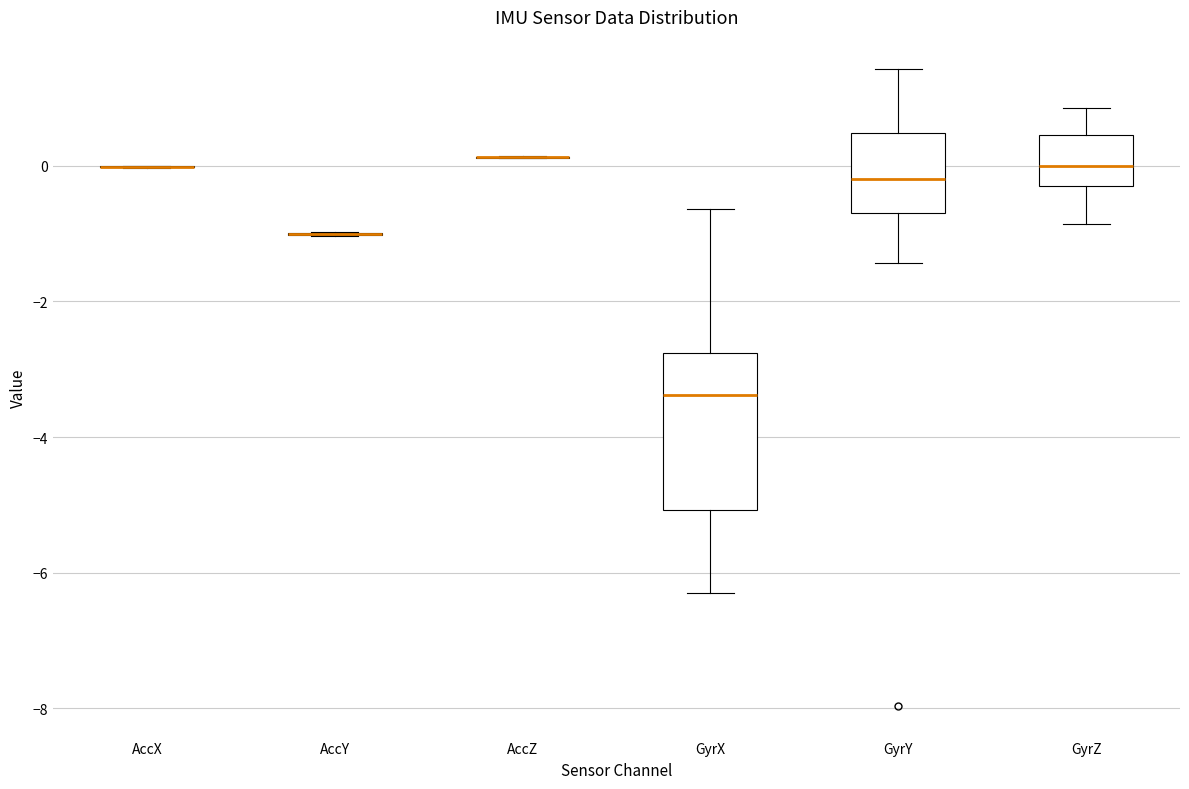

Where is the upper edge of the box for GyrY on the y-axis? The values are not printed on the chart, so give them approximately, as read against the axis.

0.4